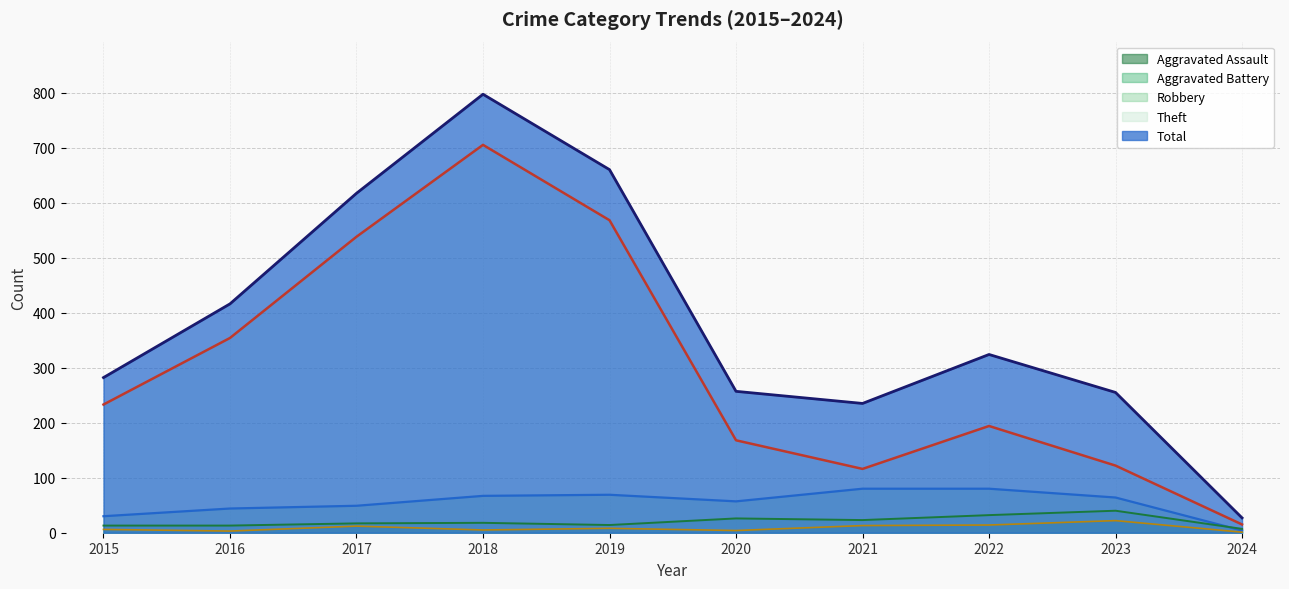

What is the difference between the maximum and minimum values in the Total (line) series?

770